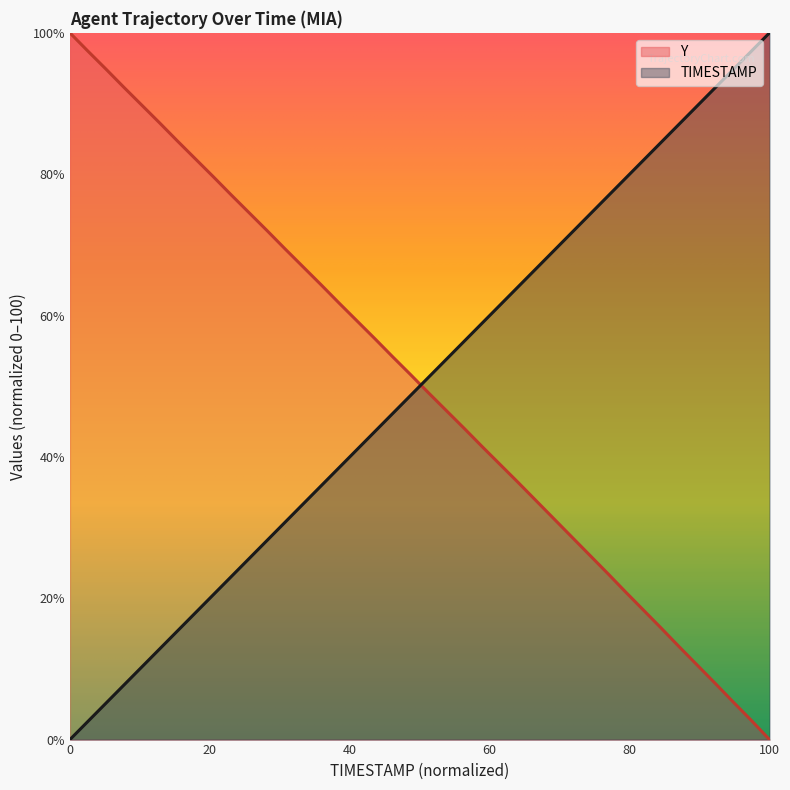

What are all the series names shown in the legend?

Y, TIMESTAMP